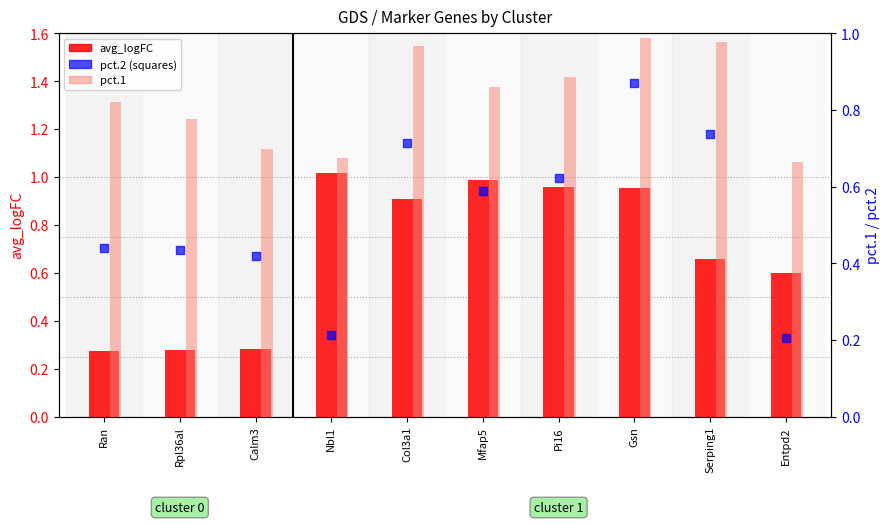

Which series reaches the minimum Y coordinate?

pct.2